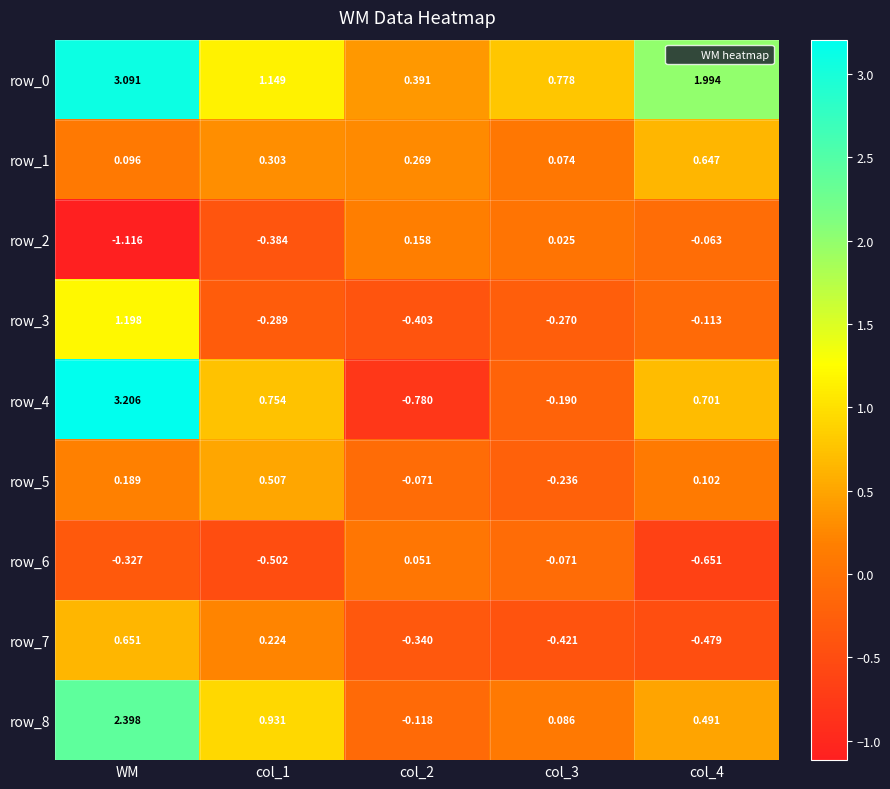

At which category is the sum across all series the highest?

WM